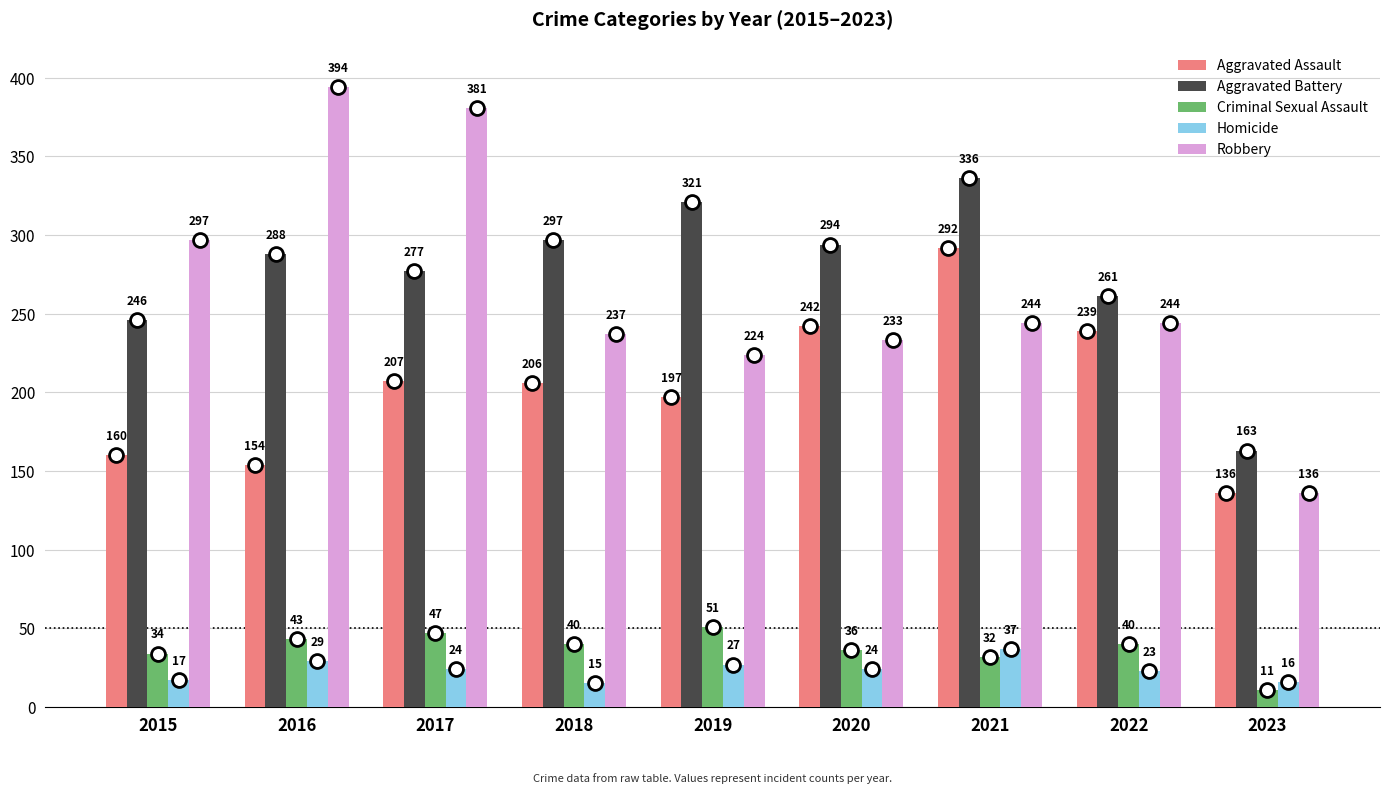

At 2021, list the series in order from largest to smallest.

Aggravated Battery, Aggravated Assault, Robbery, Homicide, Criminal Sexual Assault